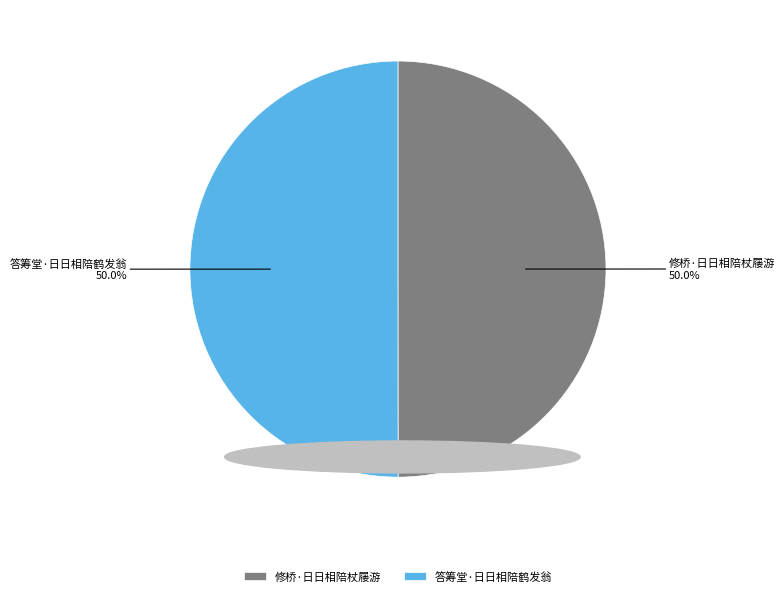

What percentage is NOT represented by 答筹堂·日日相陪鹤发翁?

50.0%